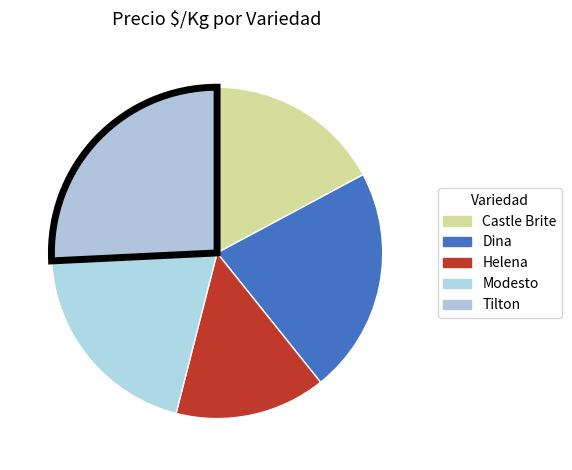

To the nearest percent, what is the combined percentage of Castle Brite and Helena?

32%